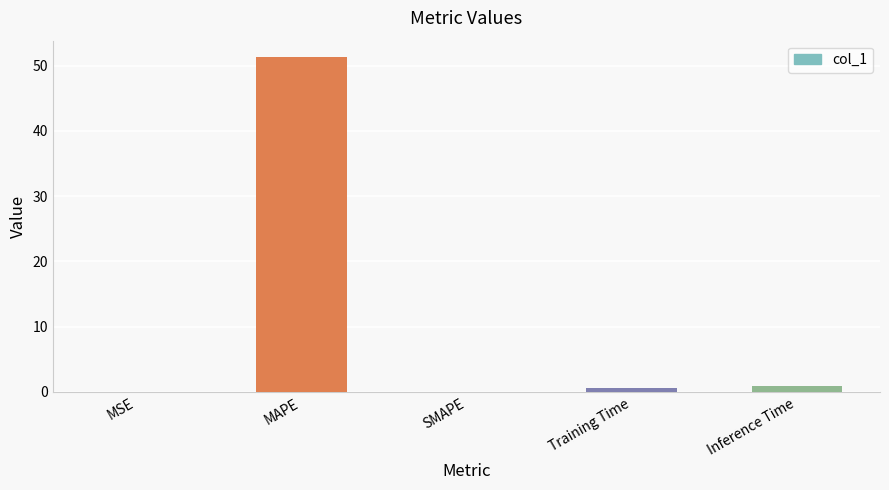

Is it true that the value at MAPE is 51.3?

True